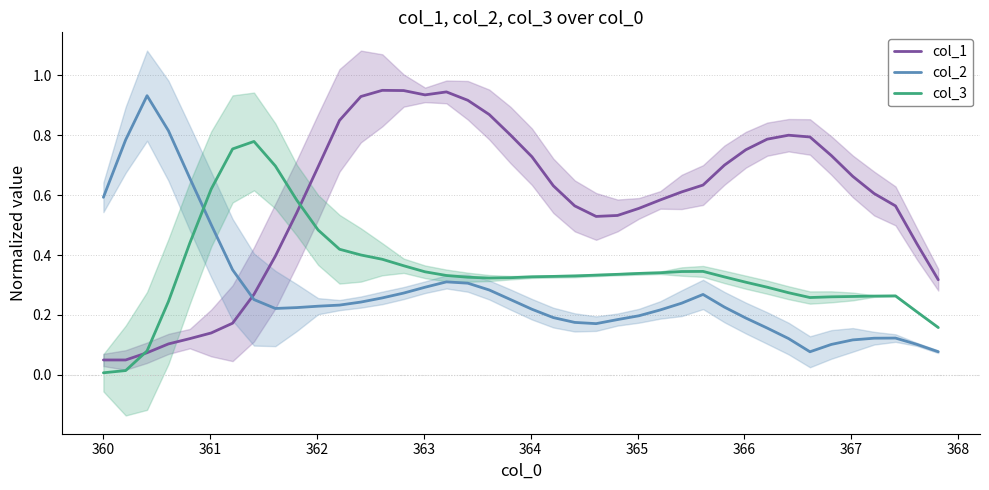

After their last crossing, which series has the higher values: col_2 or col_3?

col_3